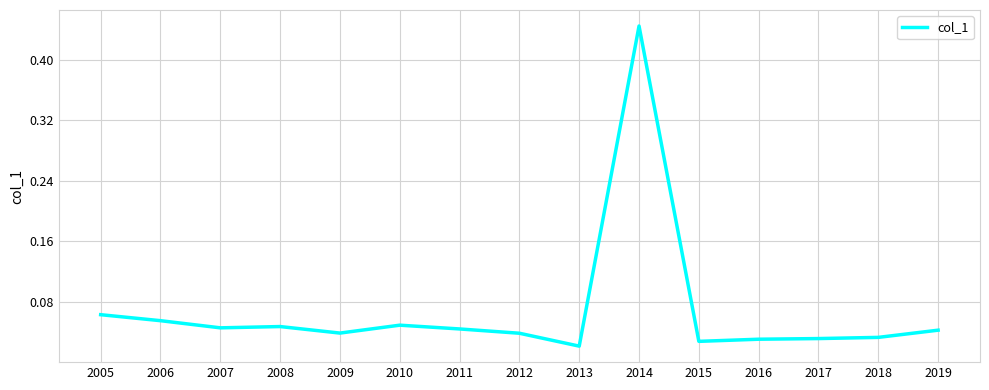

Is it true that the value at 2012 is 0.1?

False